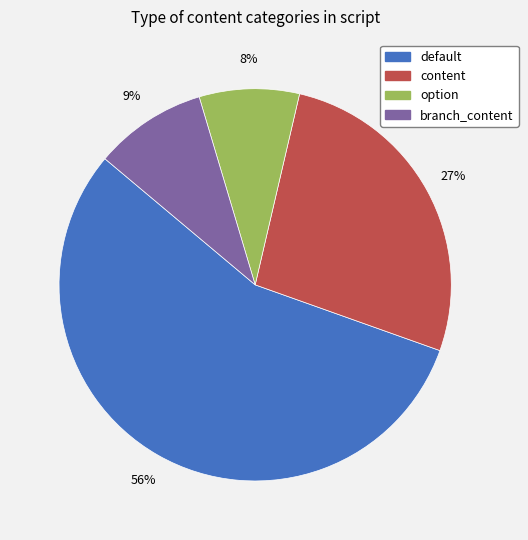

How many segments does this pie chart have?

4